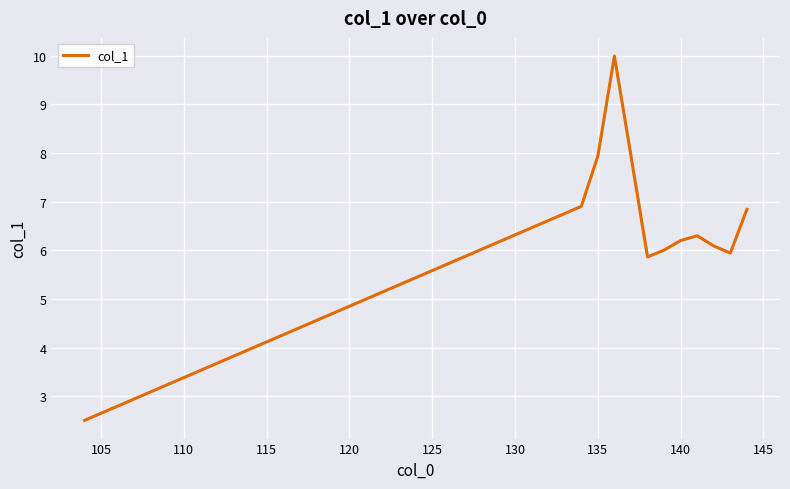

What is the minimum value shown in the chart?

2.5